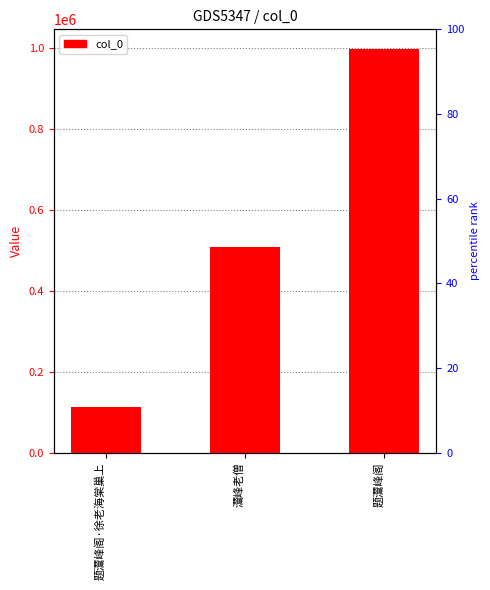

What is the average value?

539710